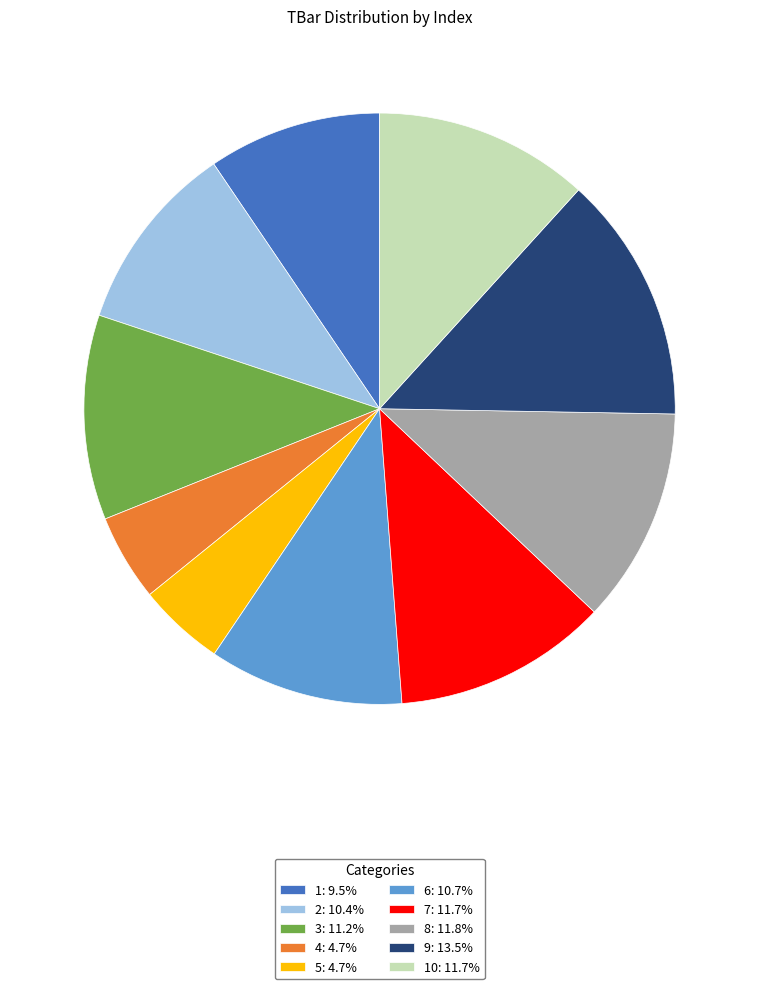

Do 8: 11.8% and 4: 4.7% together represent more than half of the pie?

No